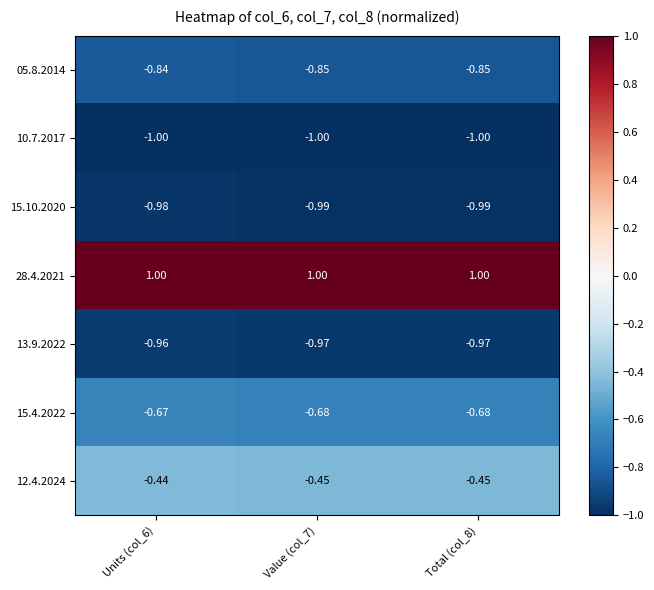

Is the value of 13.9.2022 at Units (col_6) greater than the value of 05.8.2014 at Value (col_7)?

No